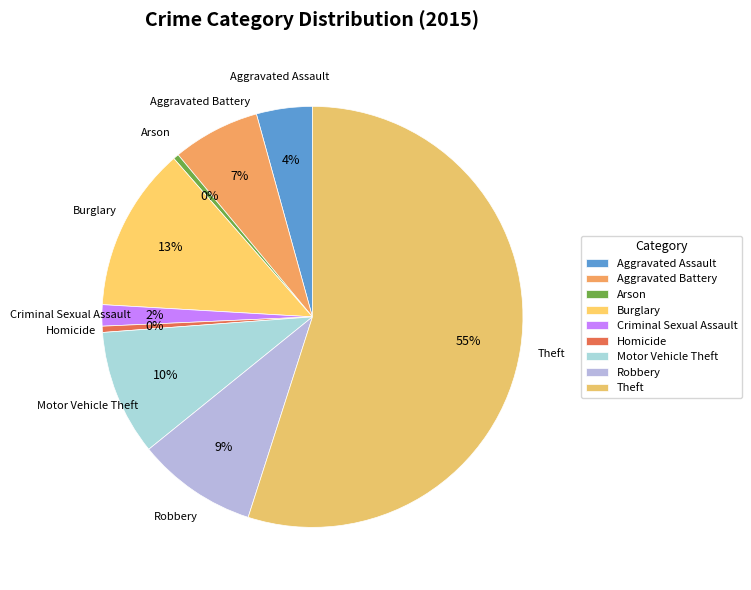

To the nearest percent, what percentage of the pie is Theft?

55%